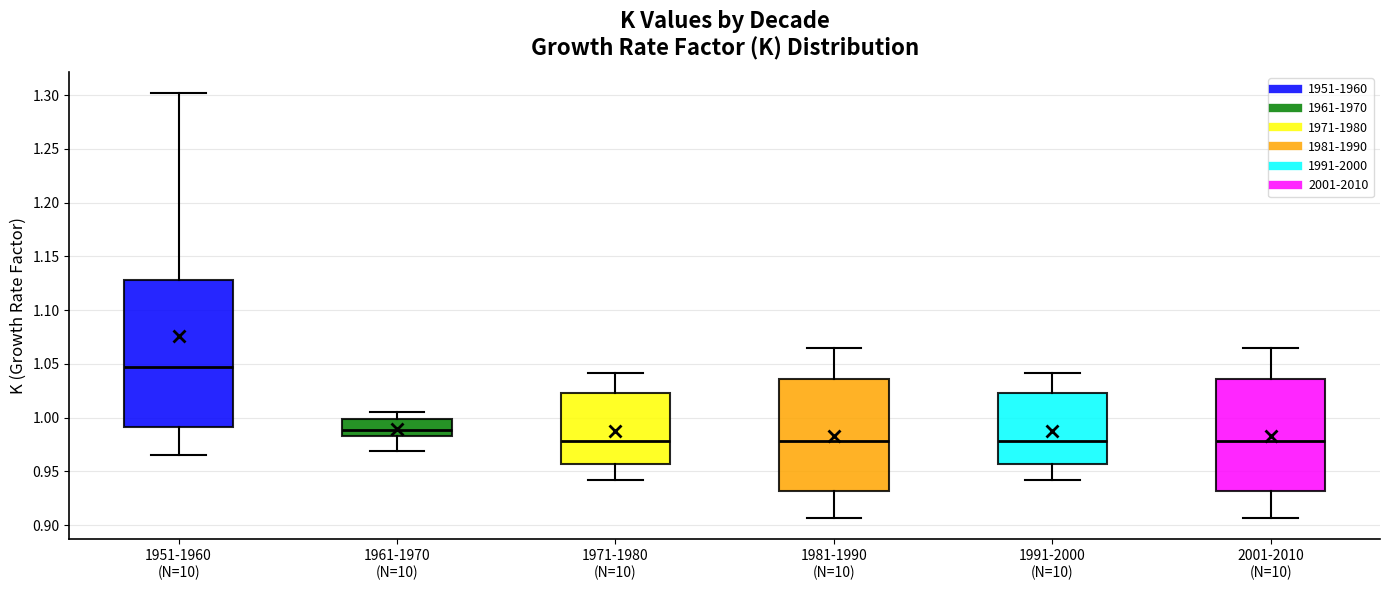

Reading left to right, read every box against the y-axis: the position of its median line, the range the box covers, and the ends of its whiskers. The values are not printed on the chart, so give them approximately, as read against the axis.

1951-1960 (N=10): median 1.045, box 0.990 to 1.130, whiskers 0.965 to 1.300
1961-1970 (N=10): median 0.990, box 0.985 to 1.000, whiskers 0.970 to 1.005
1971-1980 (N=10): median 0.980, box 0.955 to 1.025, whiskers 0.940 to 1.040
1981-1990 (N=10): median 0.980, box 0.930 to 1.035, whiskers 0.905 to 1.065
1991-2000 (N=10): median 0.980, box 0.955 to 1.025, whiskers 0.940 to 1.040
2001-2010 (N=10): median 0.980, box 0.930 to 1.035, whiskers 0.905 to 1.065